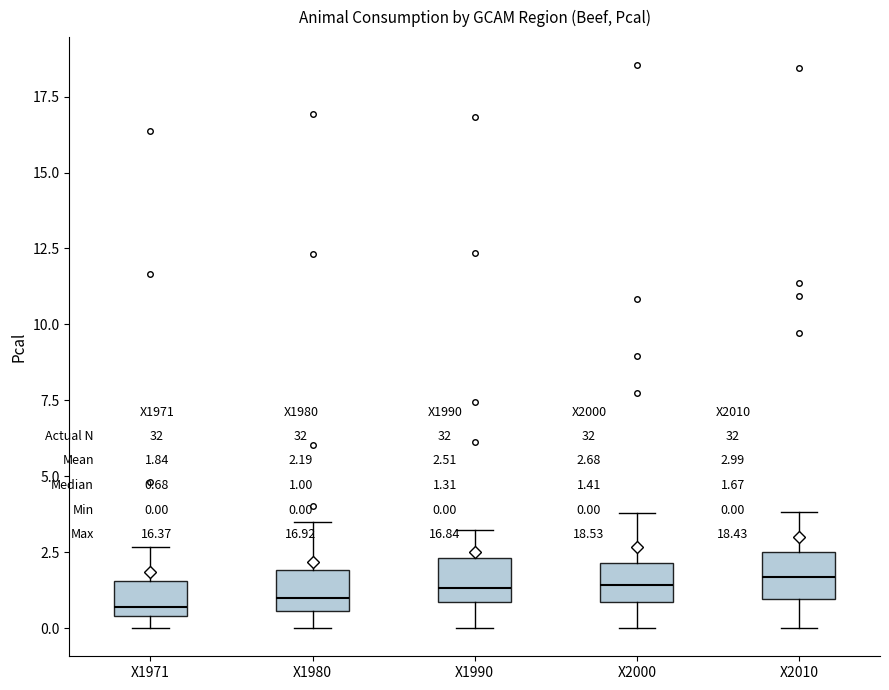

Reading left to right, read every box against the y-axis: the position of its median line, the range the box covers, and the ends of its whiskers. The values are not printed on the chart, so give them approximately, as read against the axis.

X1971: median 0.5 (just above the box's lower edge), box 0.5 to 1.5, whiskers 0.0 to 2.5
X1980: median 1.0, box 0.5 to 2.0, whiskers 0.0 to 3.5
X1990: median 1.5, box 1.0 to 2.5, whiskers 0.0 to 3.0
X2000: median 1.5, box 1.0 to 2.0, whiskers 0.0 to 4.0
X2010: median 1.5, box 1.0 to 2.5, whiskers 0.0 to 4.0